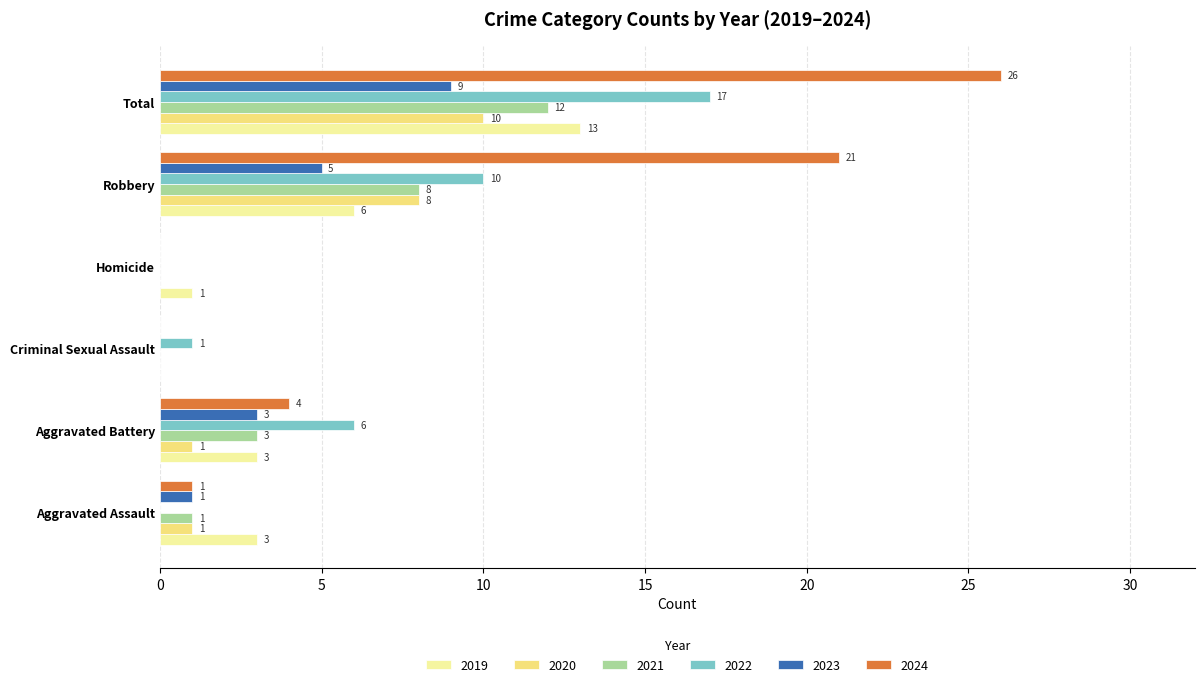

What is the sum of the 2022 values at Aggravated Battery and Robbery?

16